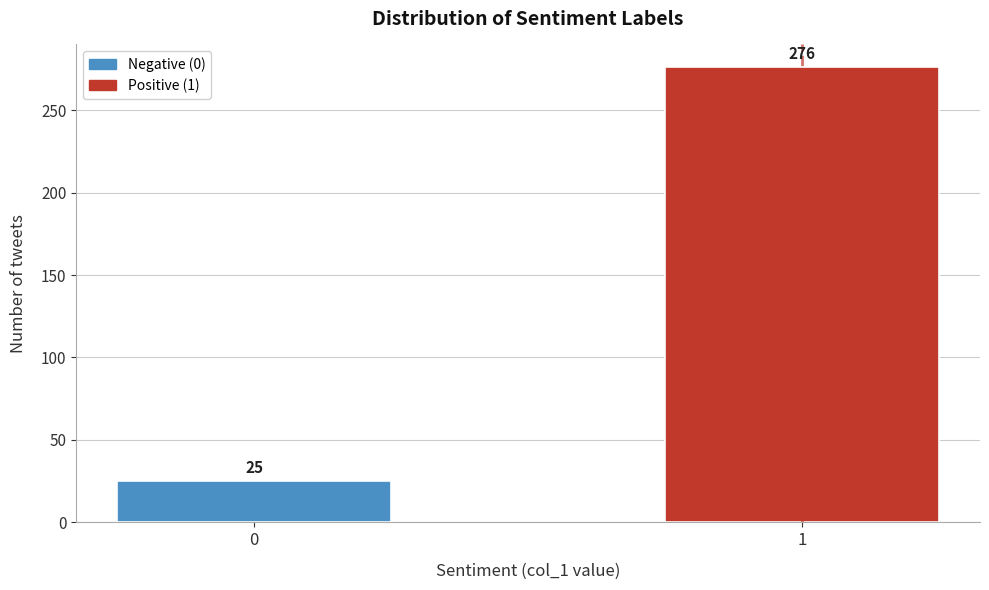

Reading left to right, extract all data points from this chart.

25	276